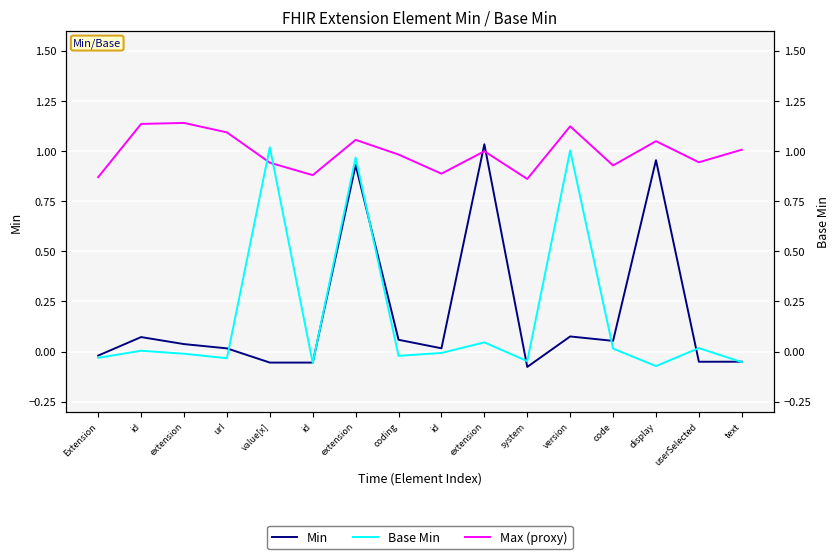

Rank the categories by Min value from highest to lowest.

extension, display, extension, version, id, coding, code, extension, id, url, Extension, text, userSelected, value[x], id, system